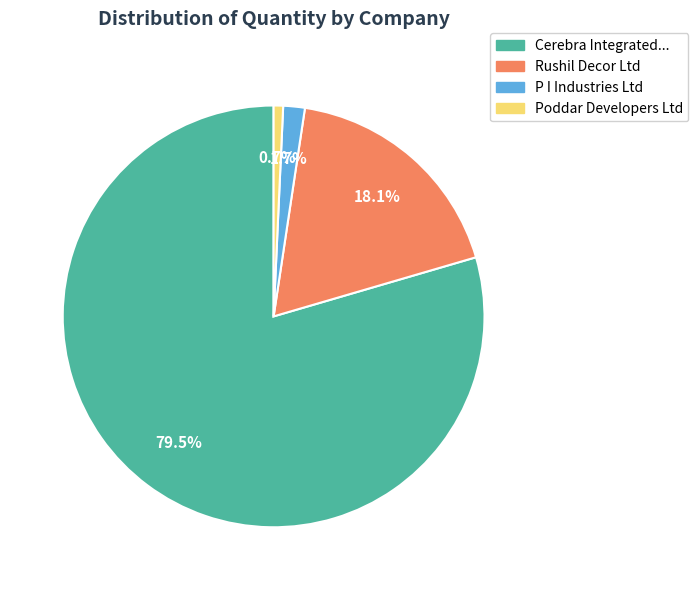

To the nearest percent, what portion does Rushil Decor Ltd represent?

18%